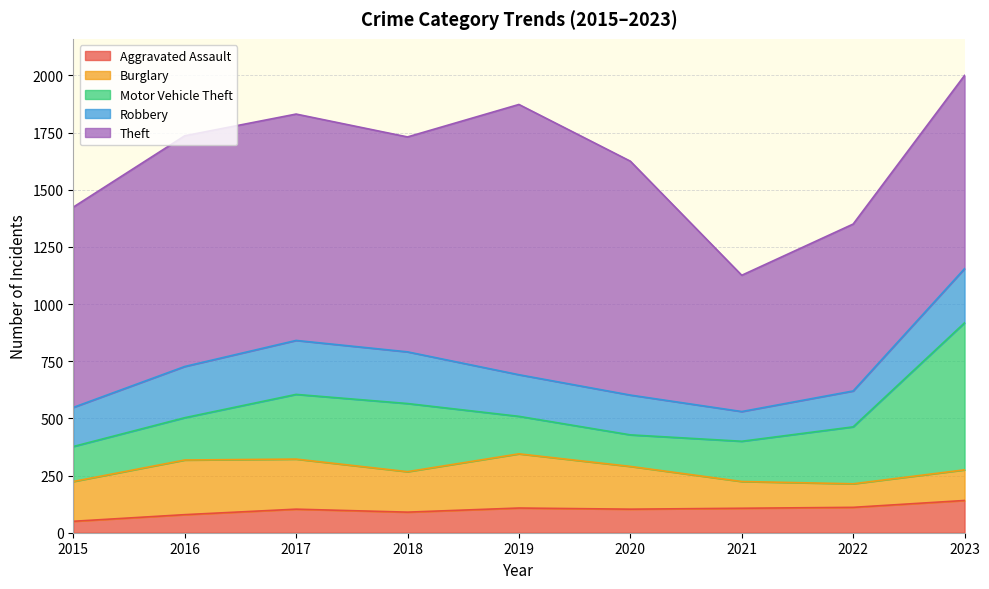

What is the highest value of the Burglary series?

239